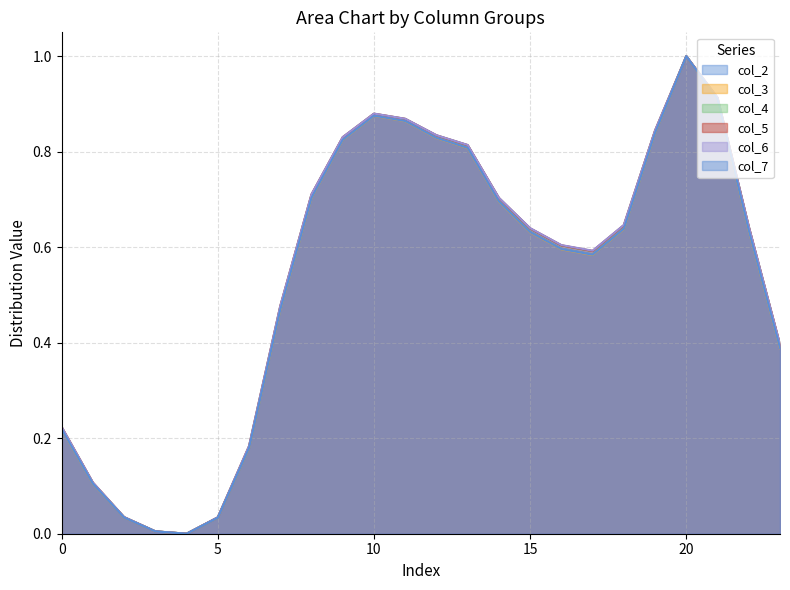

The value of col_7 at 0 is 0.2. True or false?

True